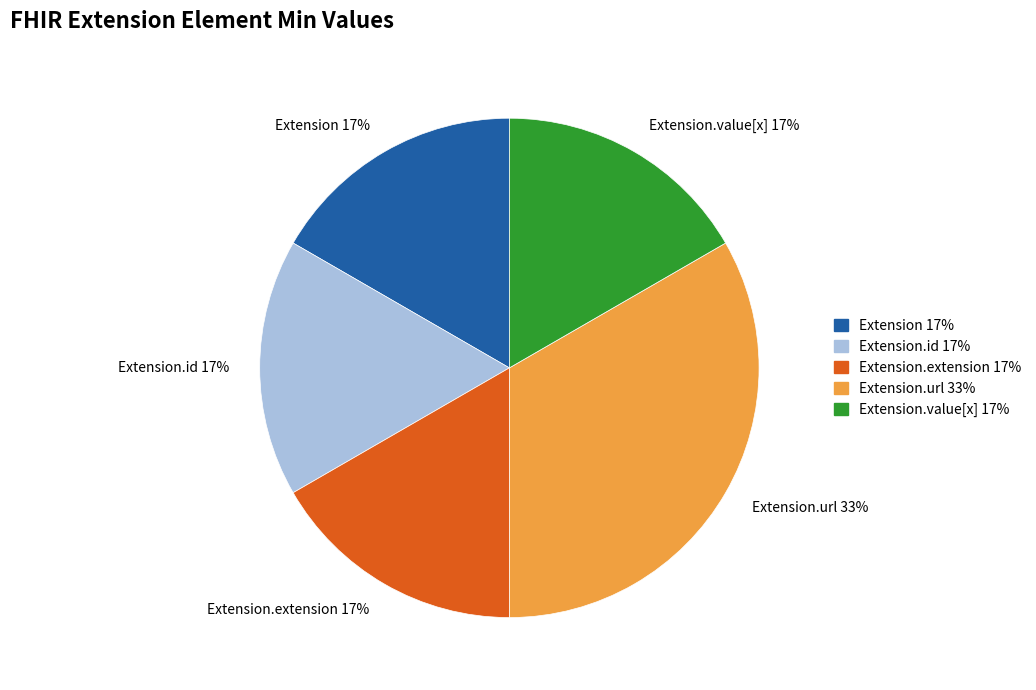

True or false: Extension.value[x] 17% accounts for 17% of the total.

True